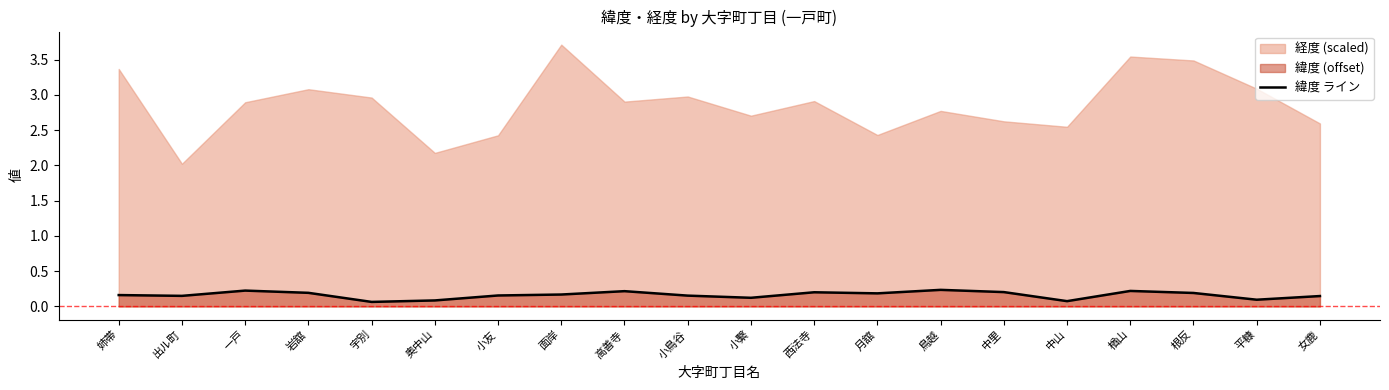

How many interior local peaks (higher than both neighbors) does the data have?

5